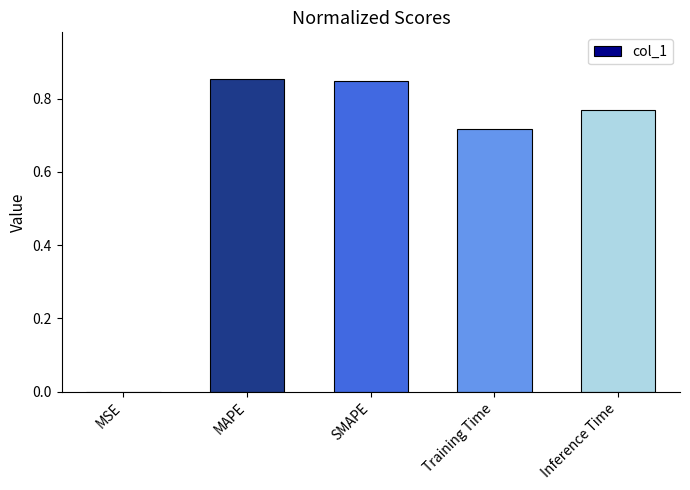

The value at Inference Time is 0.5. True or false?

False